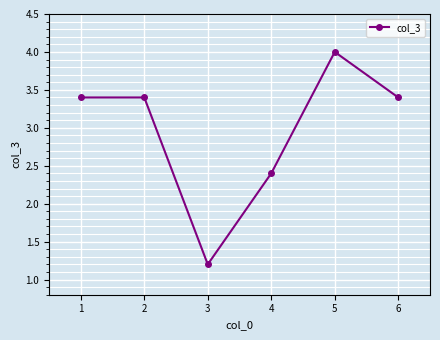

At which label is the value closest to 2?

4